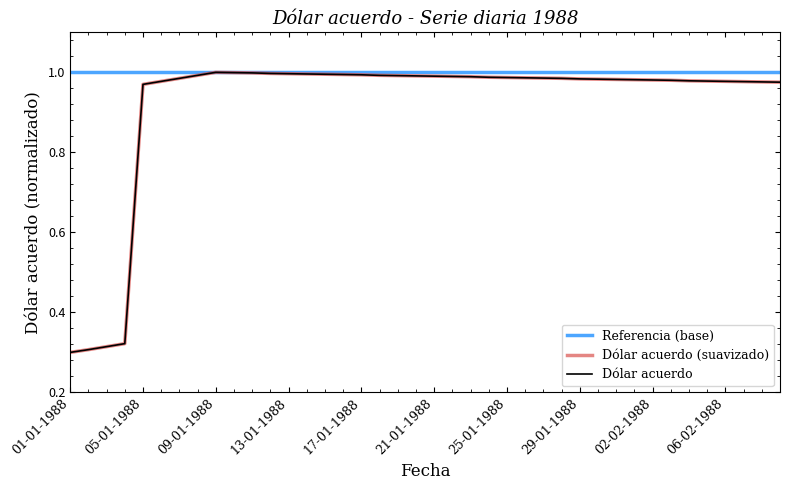

What is the greatest value displayed?

1.0